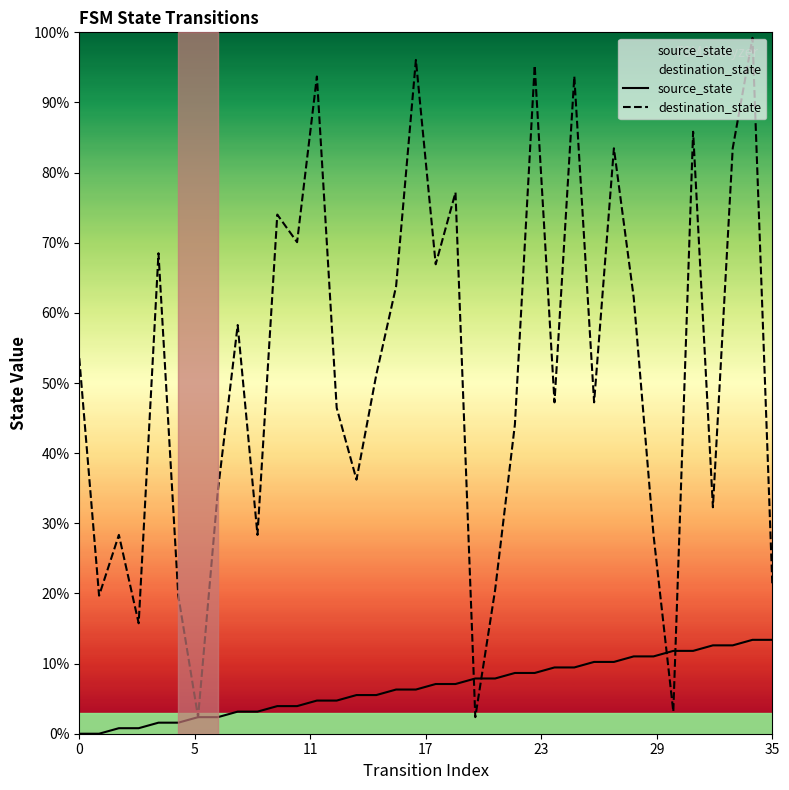

What is the approximate value of source_state at 27?

10.2